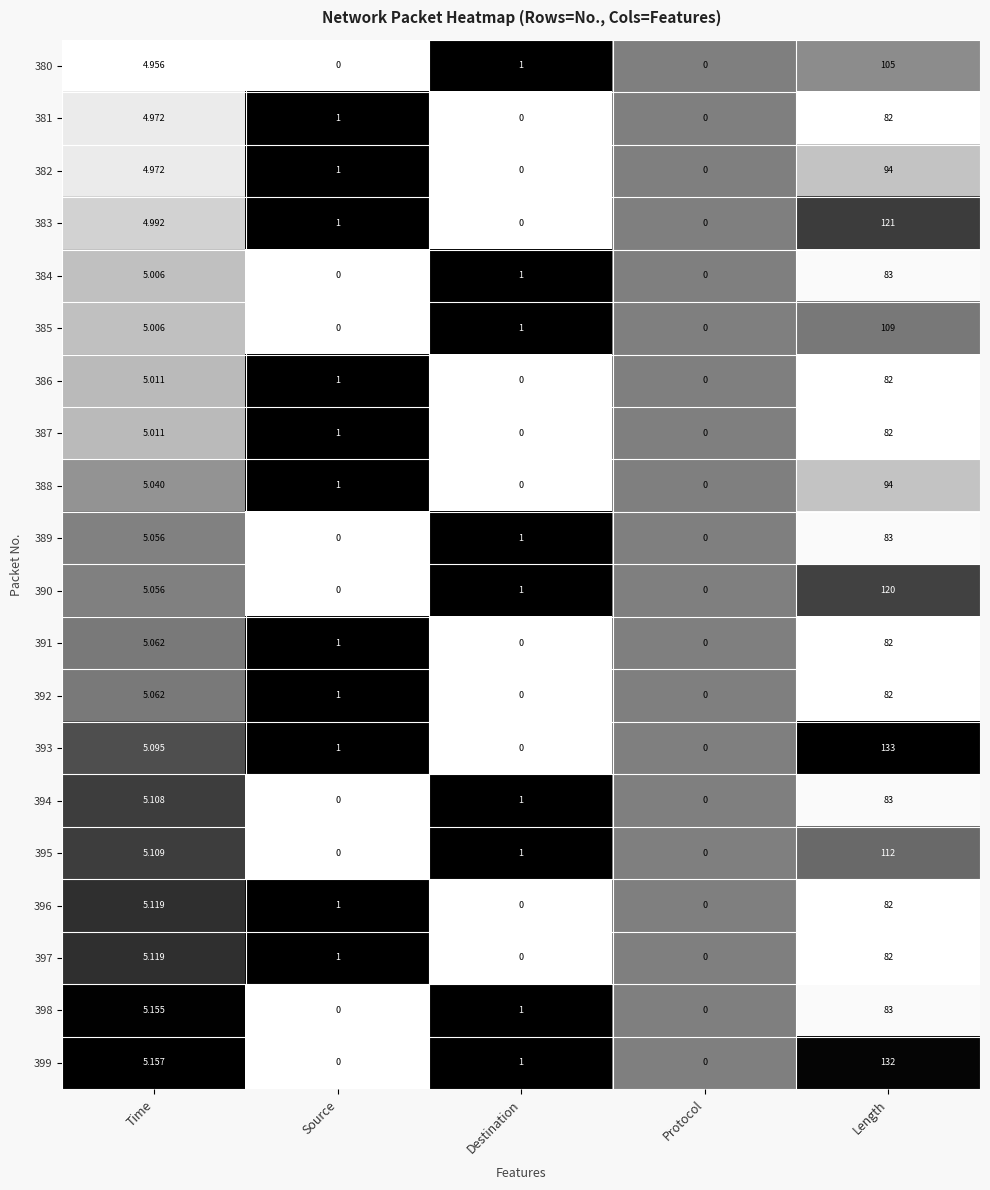

Where is 392 nearest to the value 41?

Time